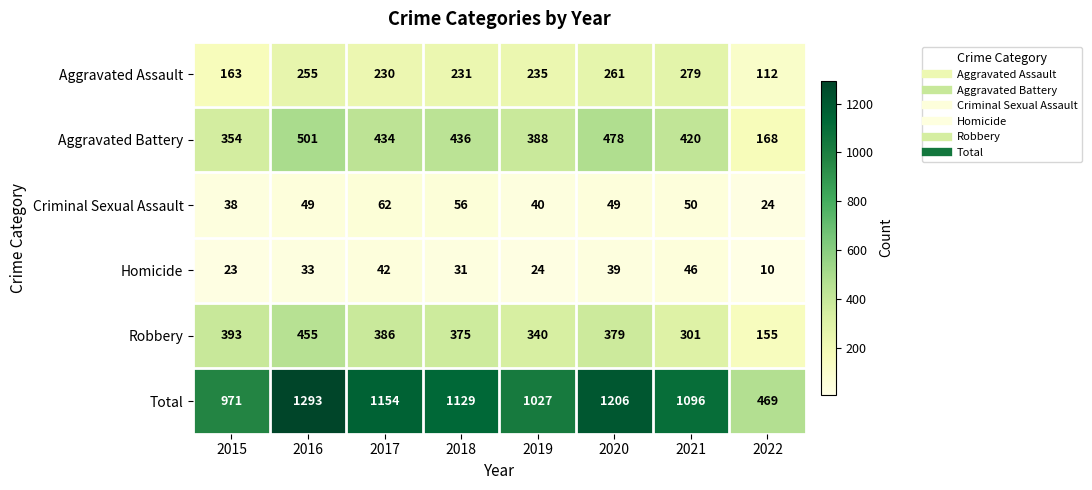

Is it true that Homicide equals 16 at 2022?

False